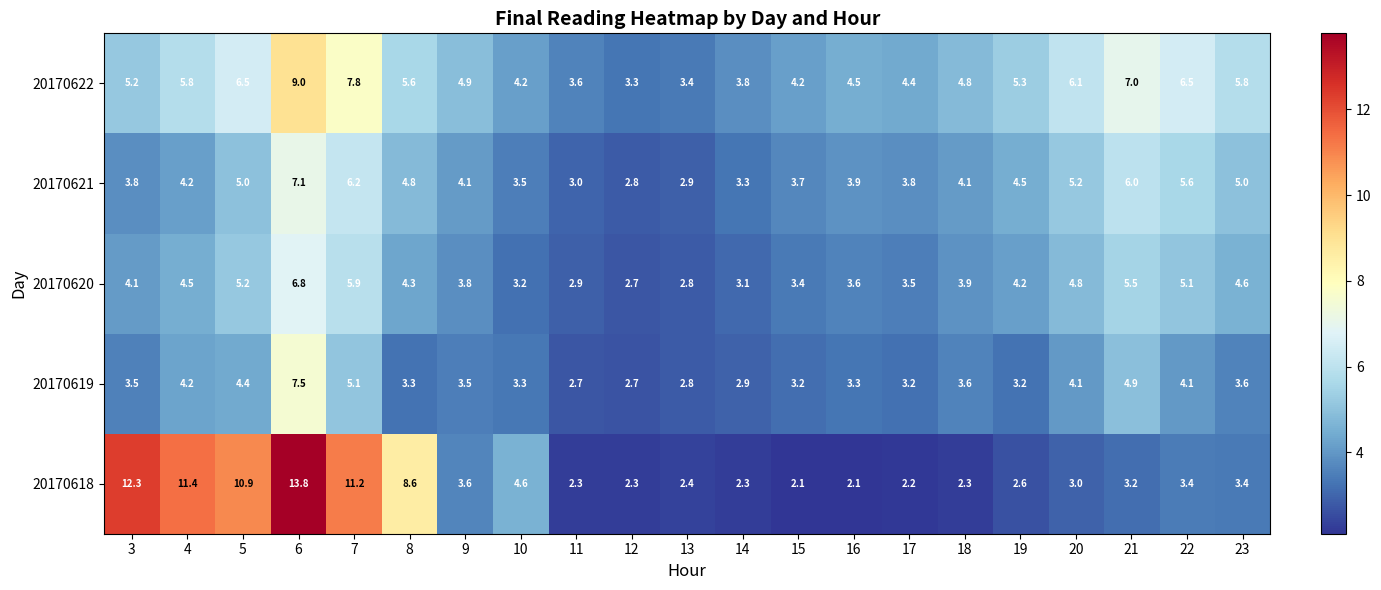

Where does the 20170620 series first go above 4?

3